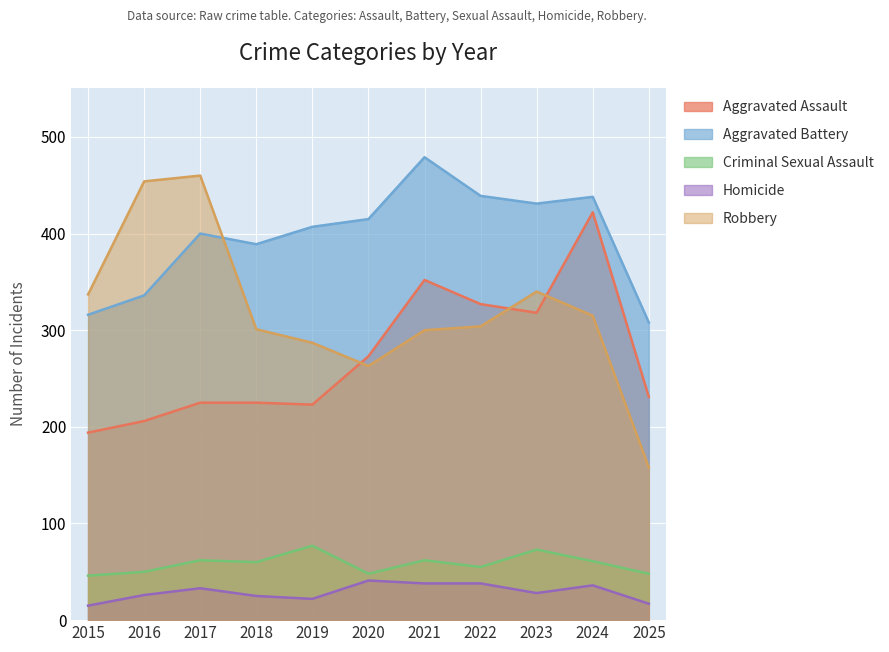

Rank the categories by Robbery value from highest to lowest.

2017, 2016, 2023, 2015, 2024, 2022, 2018, 2021, 2019, 2020, 2025